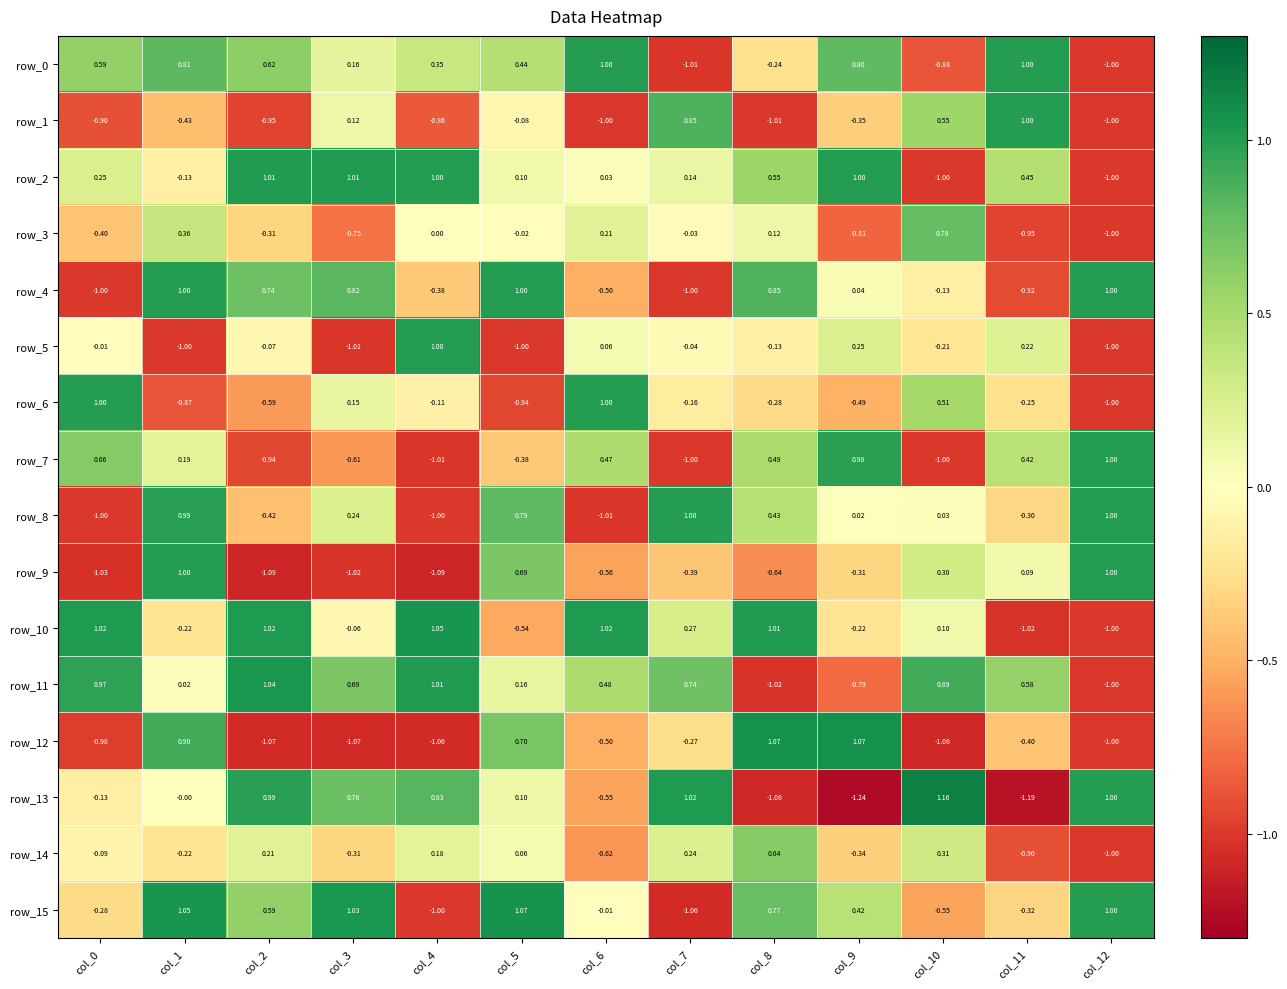

Which category has the highest value across all series?

col_10